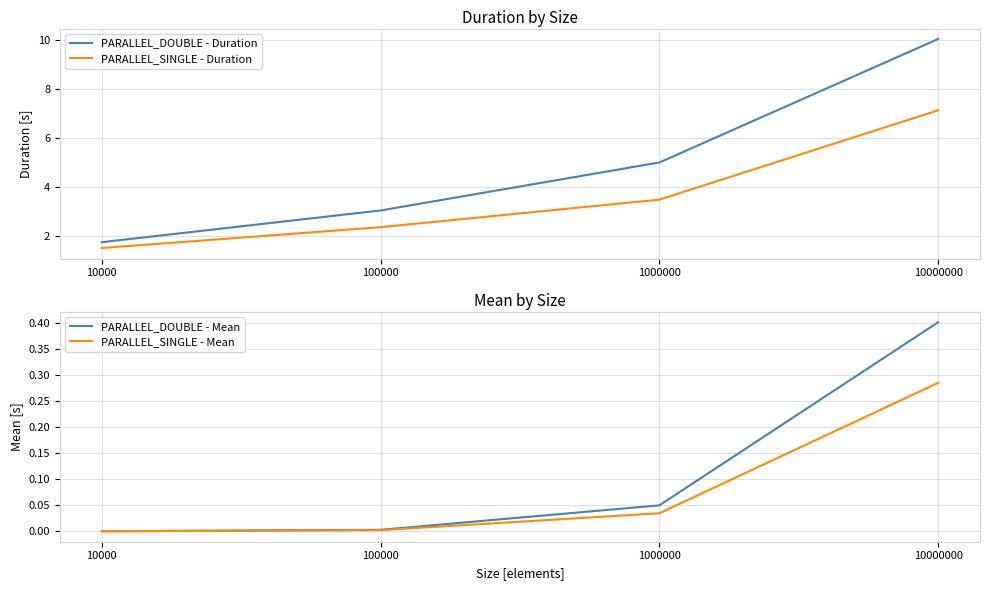

What is the average value of the PARALLEL_DOUBLE - Duration series?

5.0